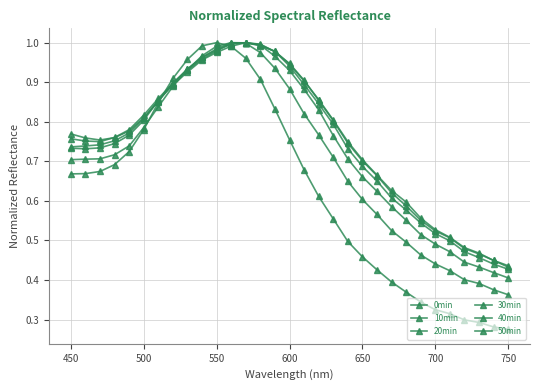

How many data points does each series have?

31